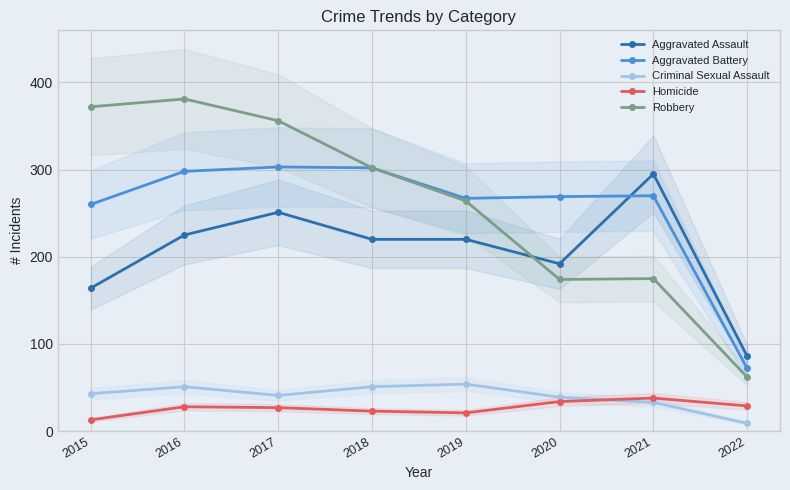

At which category does Homicide reach its first local valley?

2019